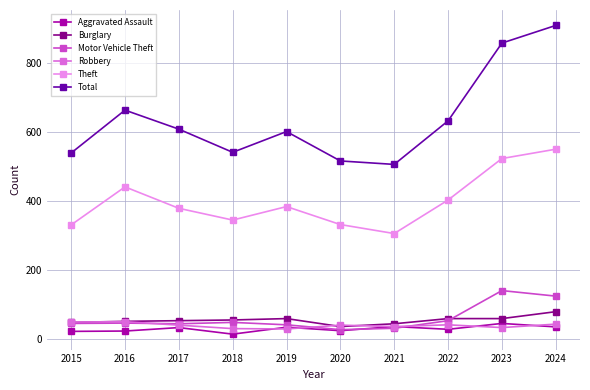

In Aggravated Assault, how many points are higher than both neighbors (excluding endpoints)?

4